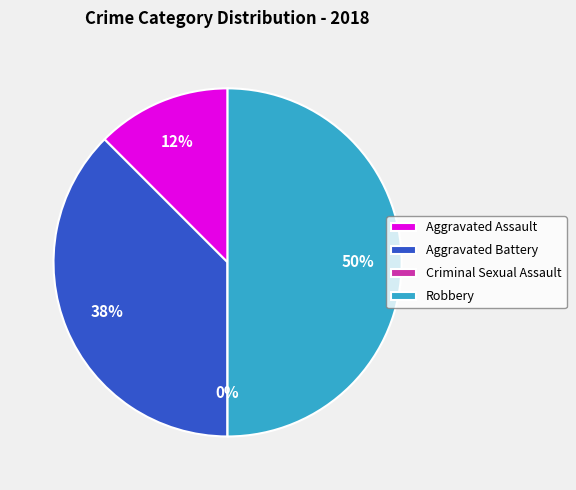

Is there any slice that represents more than half of the pie?

No